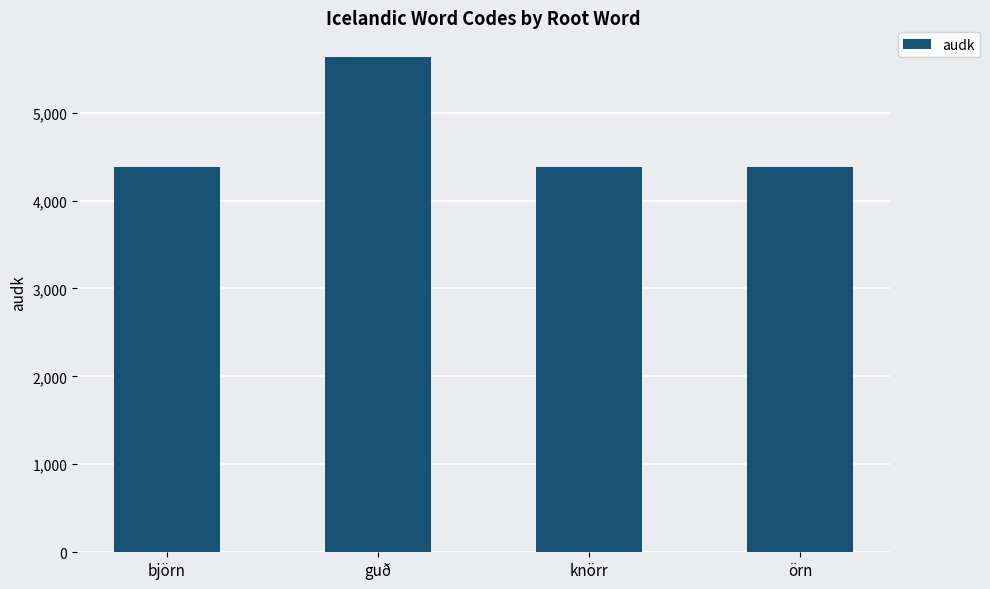

Between guð and björn, which is larger?

guð